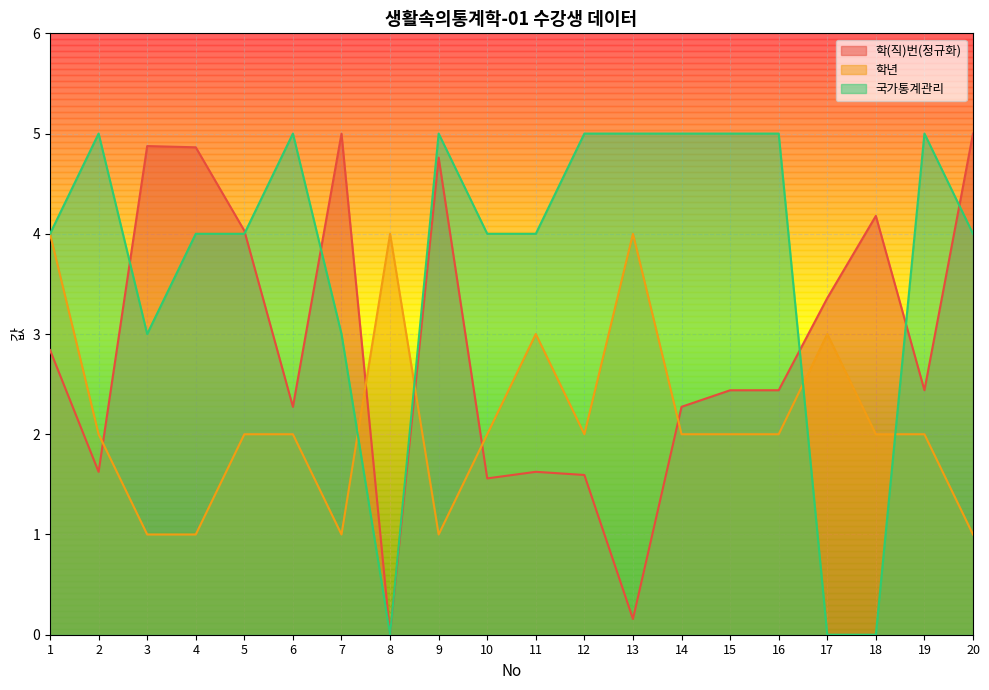

List the series in order of their peak value, lowest first.

학년, 학(직)번, 국가통계관리